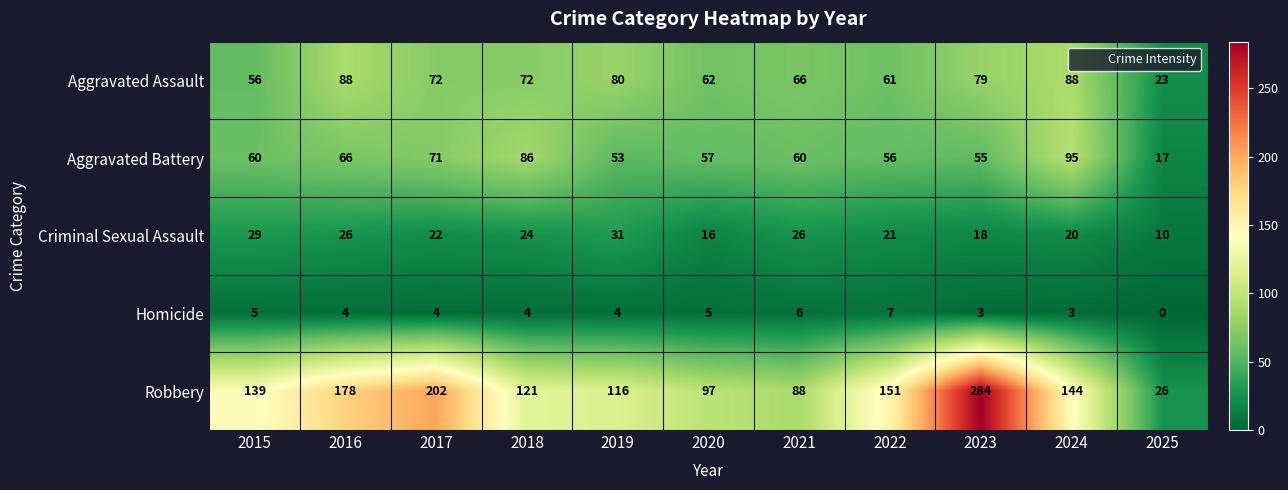

Is it true that Aggravated Battery equals 55 at 2023?

True